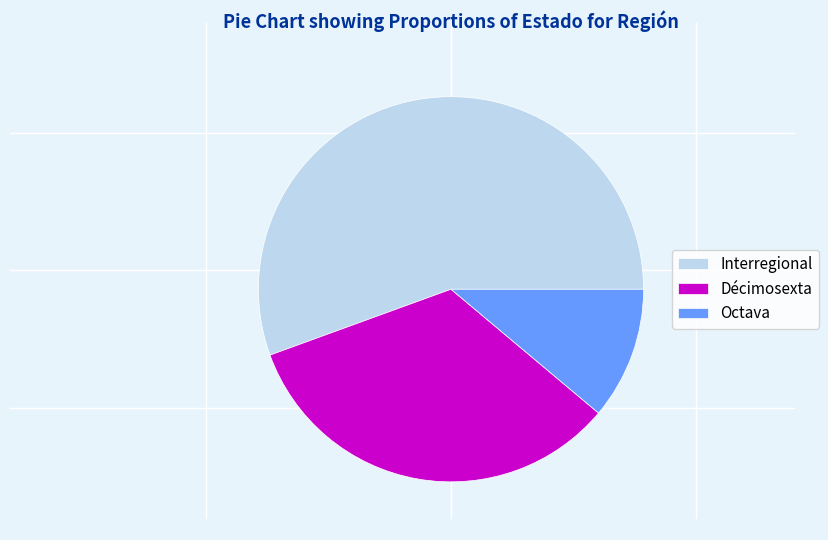

Approximately how many times larger is the value at Décimosexta compared to Octava?

3.0